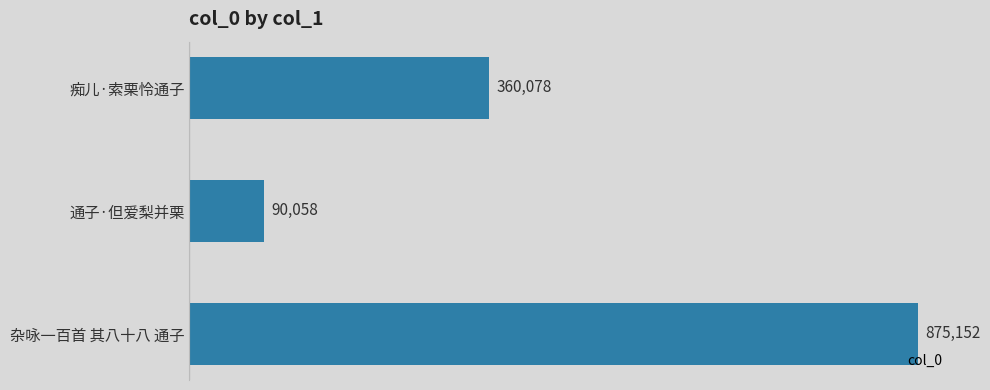

Are the bars horizontal?

Yes